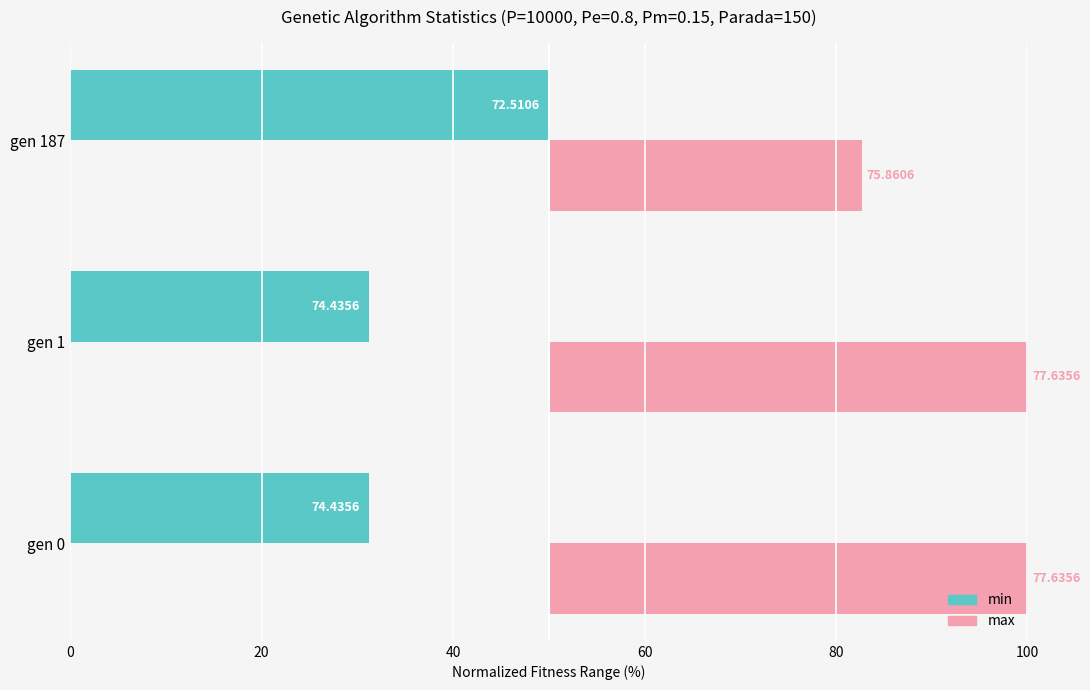

Is it true that max equals 28.2 at gen 0?

False